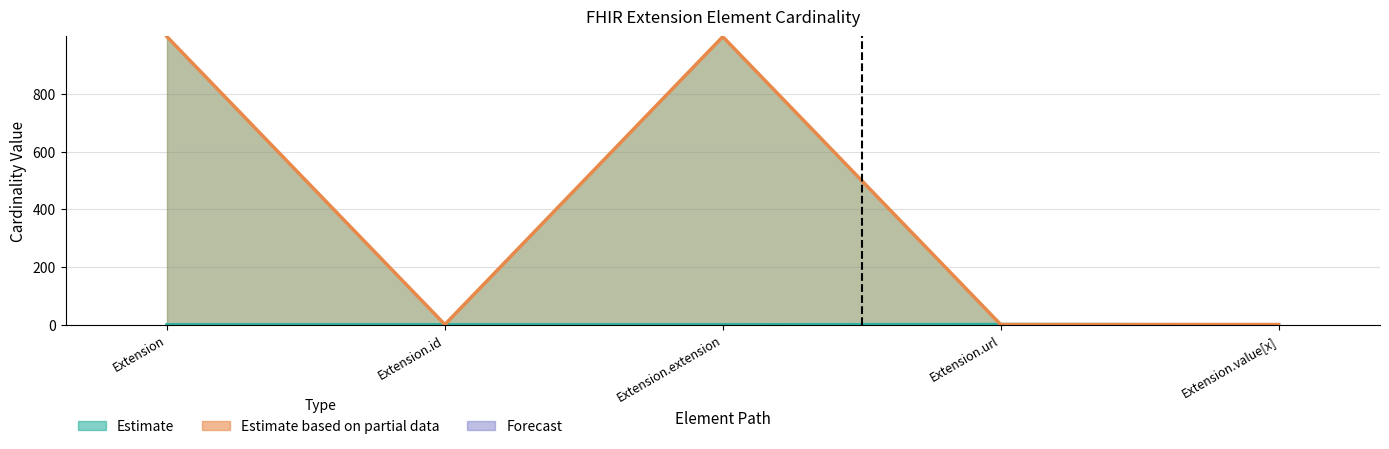

Is it true that Base Min equals 0 at Extension?

True